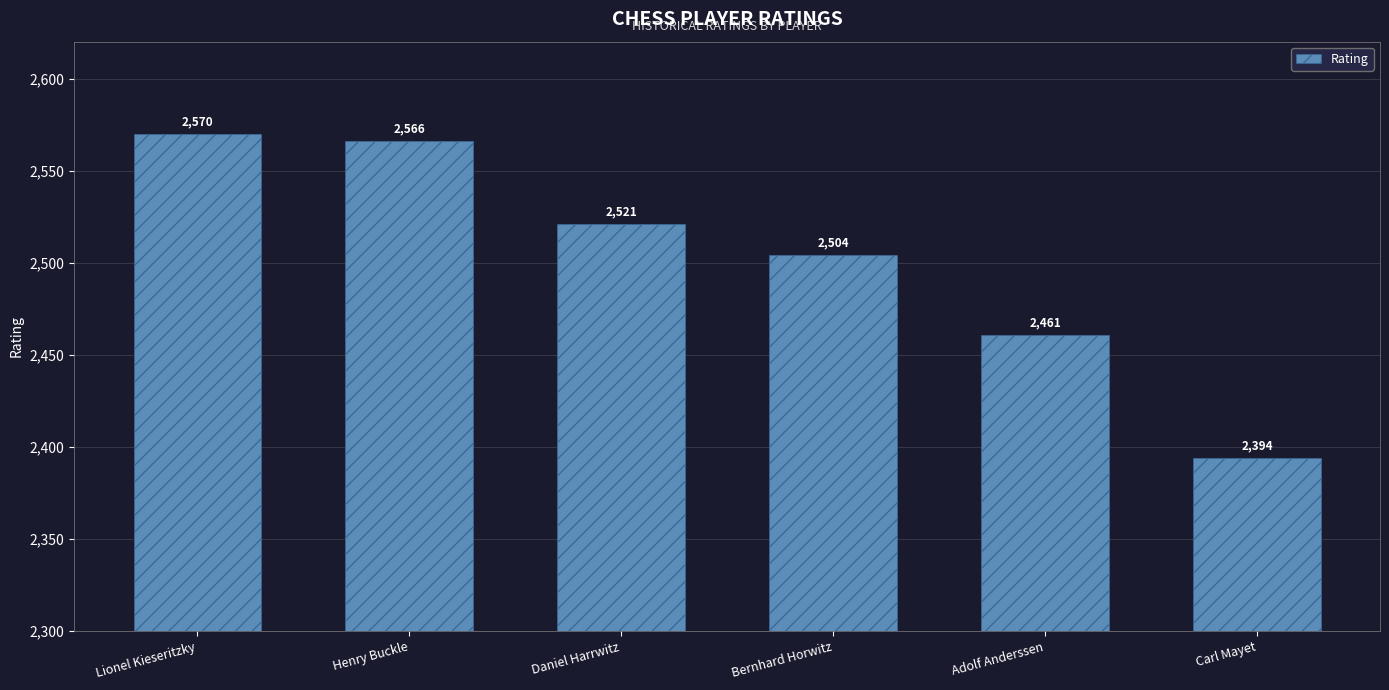

Reading left to right, list all the values displayed in this chart.

Lionel Kieseritzky=2570	Henry Buckle=2566	Daniel Harrwitz=2521	Bernhard Horwitz=2504	Adolf Anderssen=2461	Carl Mayet=2394